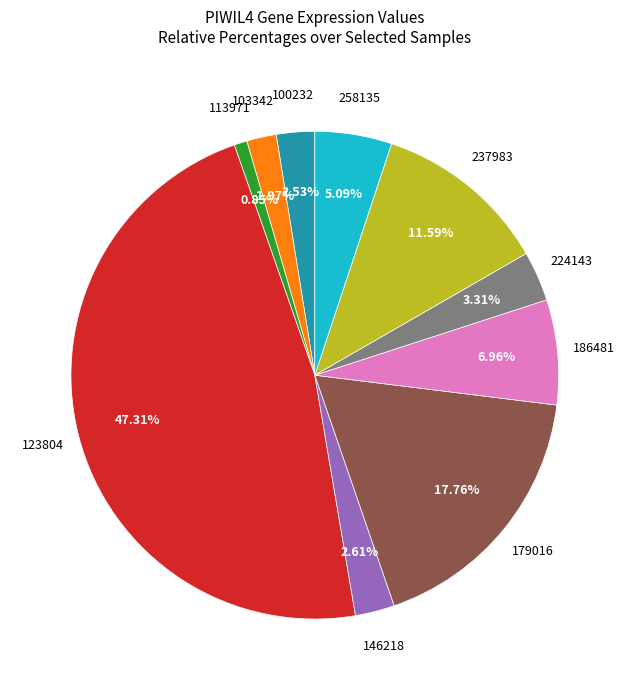

Is there a majority slice in this chart?

No